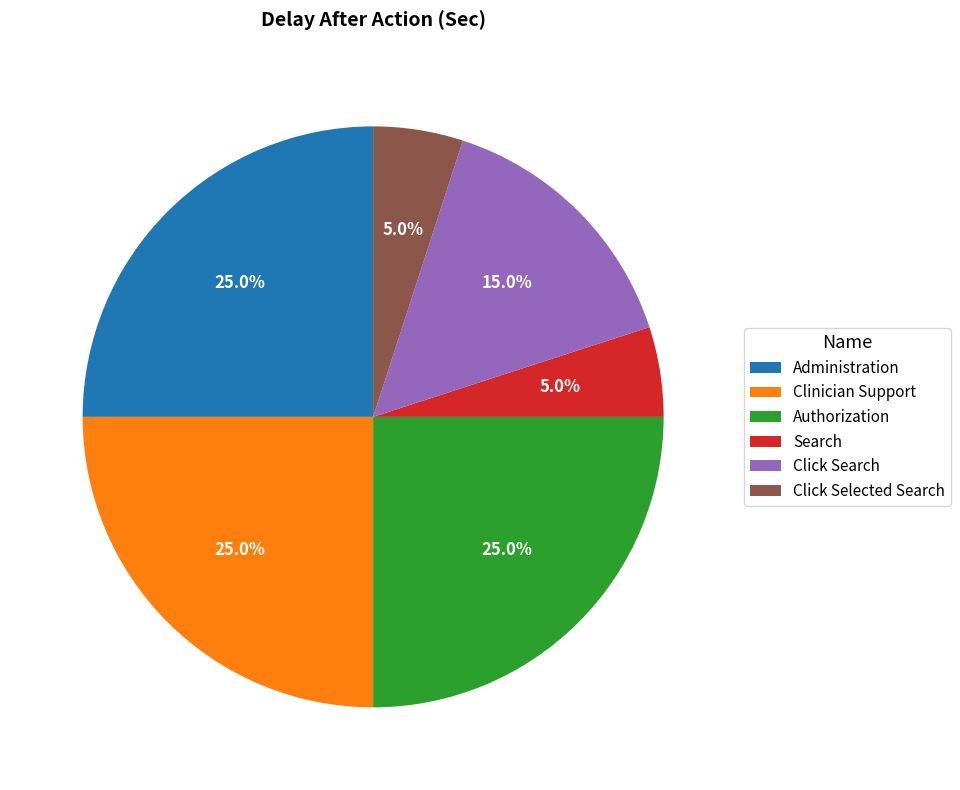

How many segments does this pie chart have?

6